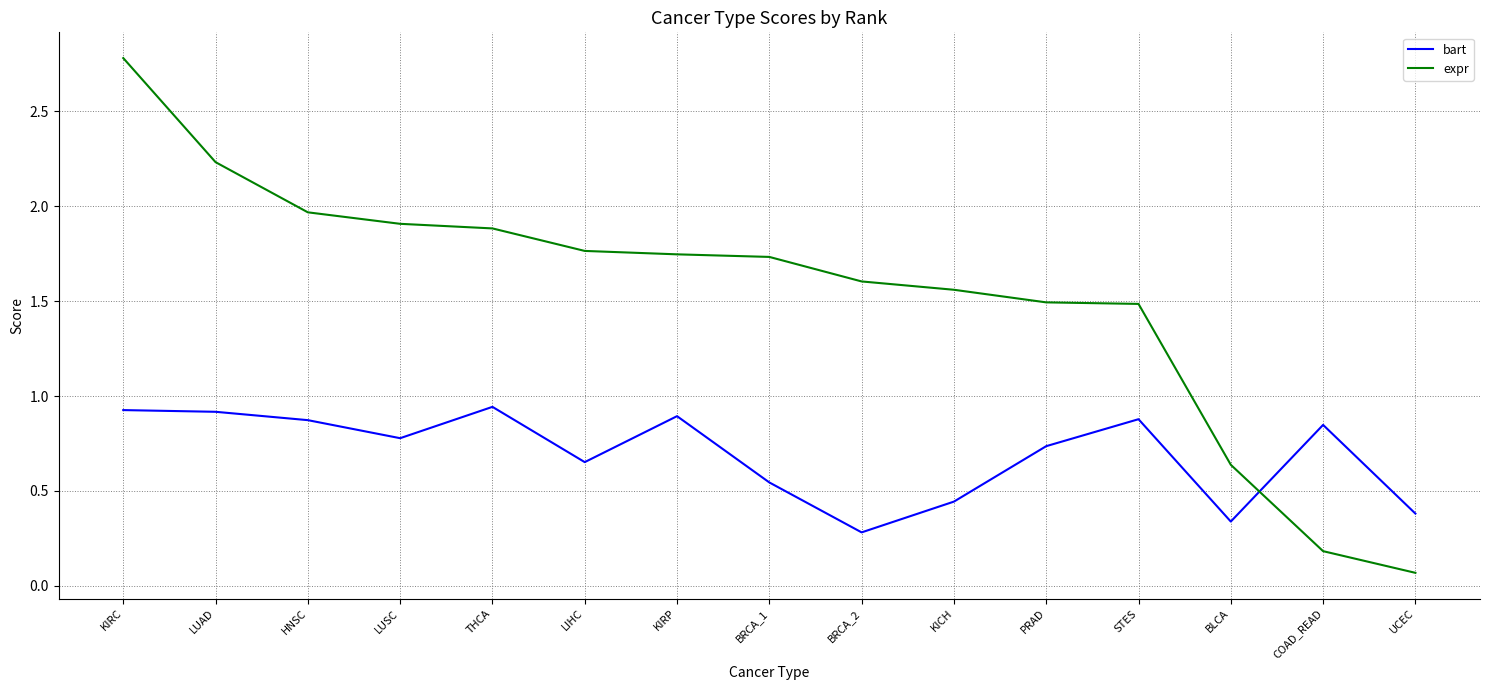

At which label is expr closest to 1?

BLCA